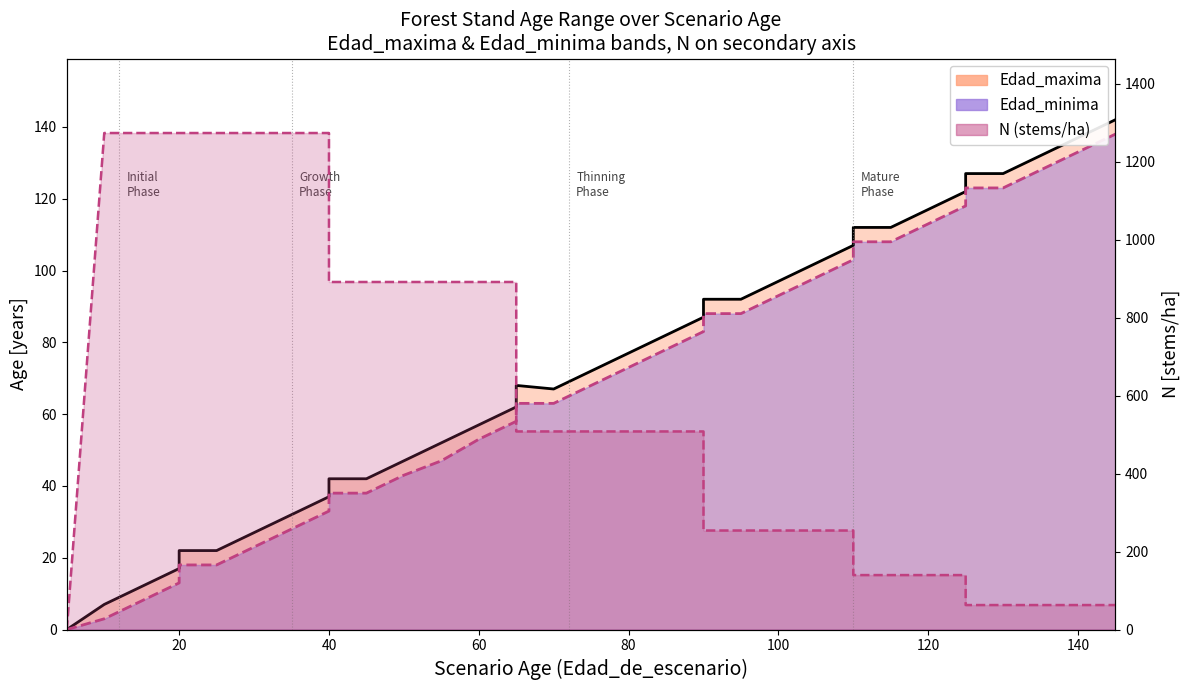

What is the difference between the highest and lowest values at 30?

1250.2